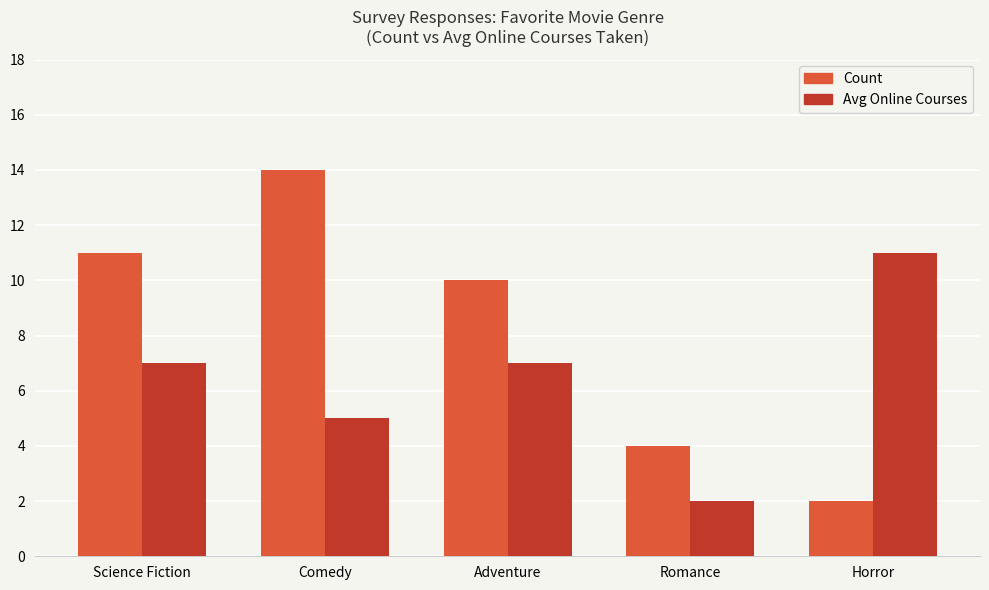

What is the difference between the maximum and minimum values in the Avg Online Courses series?

9